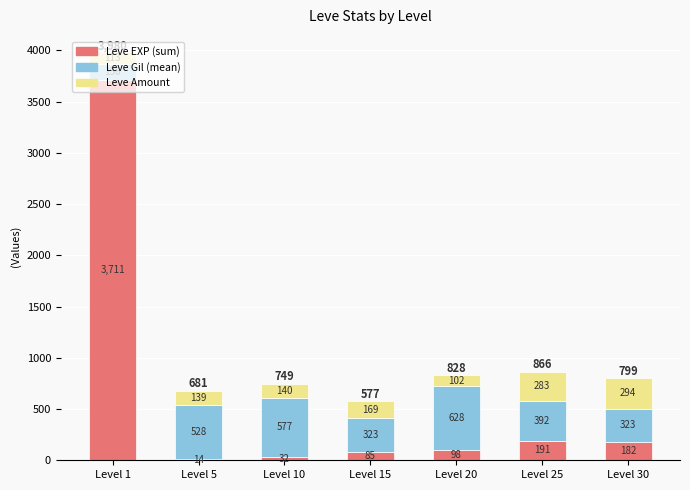

What are all the series names shown in the legend?

Leve EXP (sum), Leve Gil (mean), Leve Amount